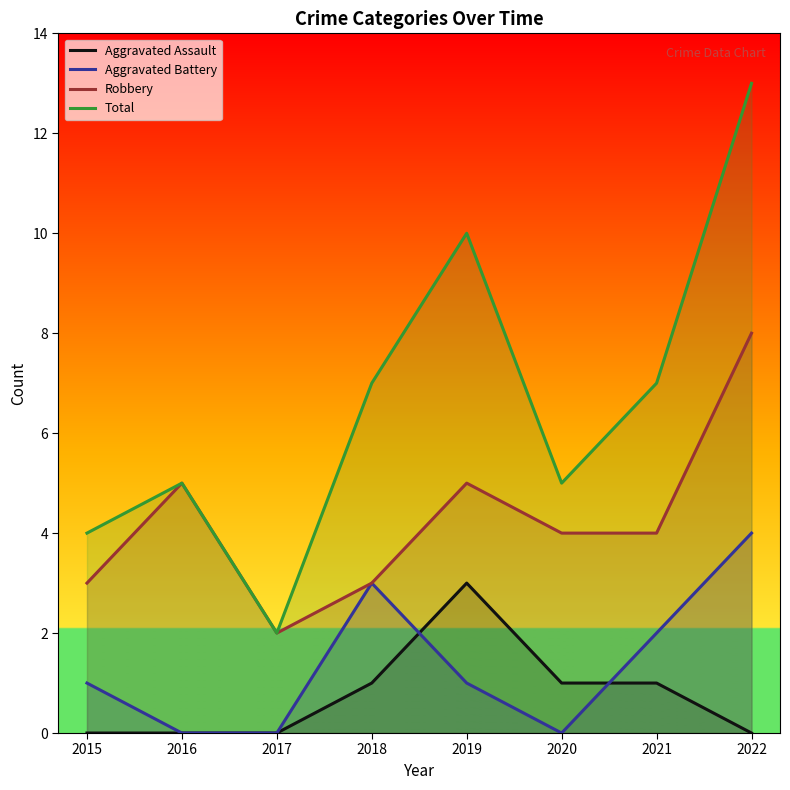

List the labels in order of Total value, largest first.

2022, 2019, 2018, 2021, 2016, 2020, 2015, 2017